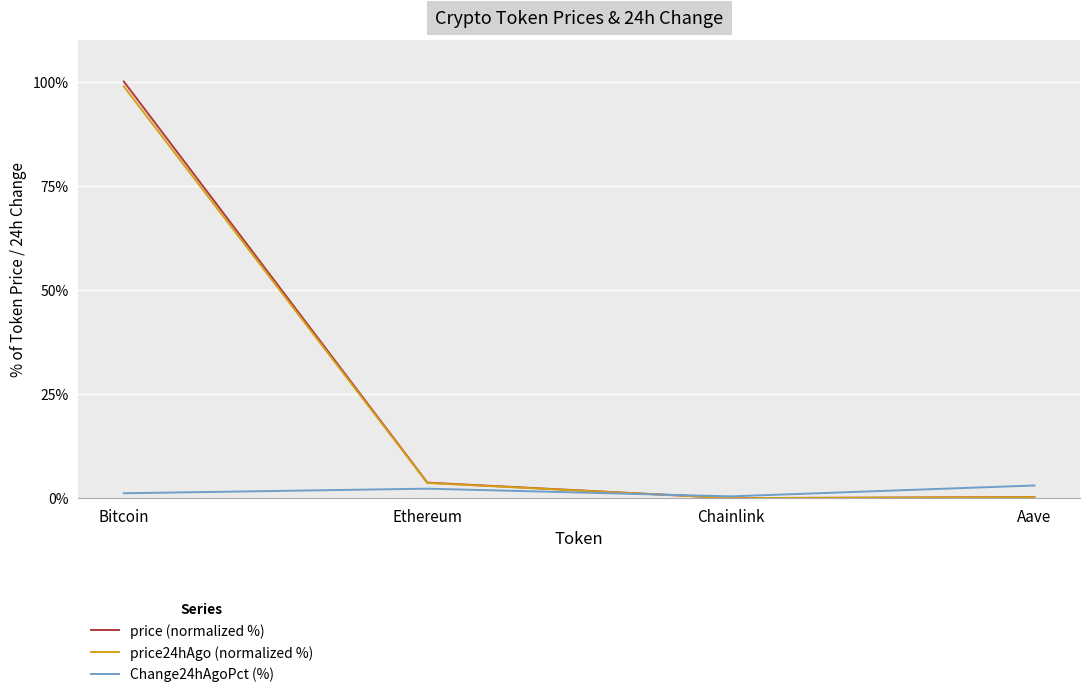

In Change24hAgoPct (%), how many points are lower than both neighbors (excluding endpoints)?

1